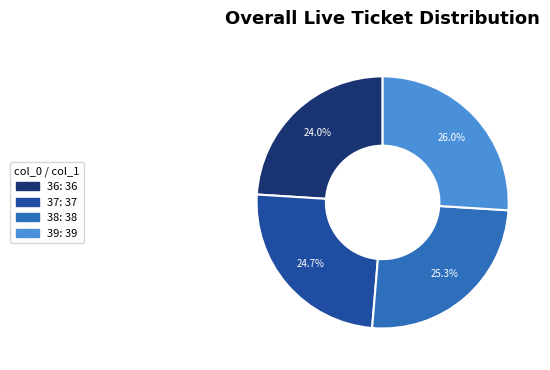

Is there any slice that represents more than half of the pie?

No